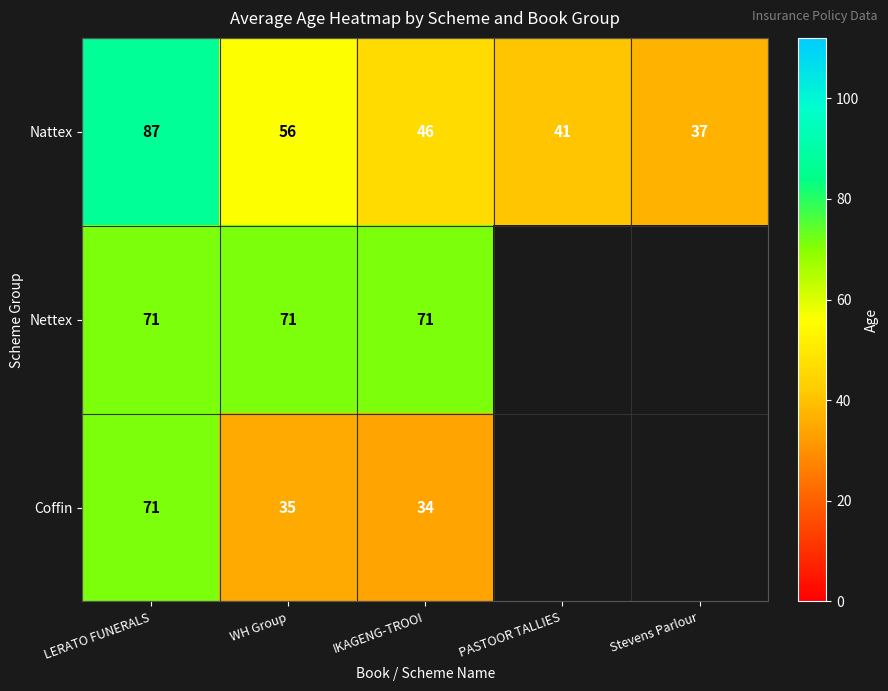

At how many categories does at least one series exceed 84?

1